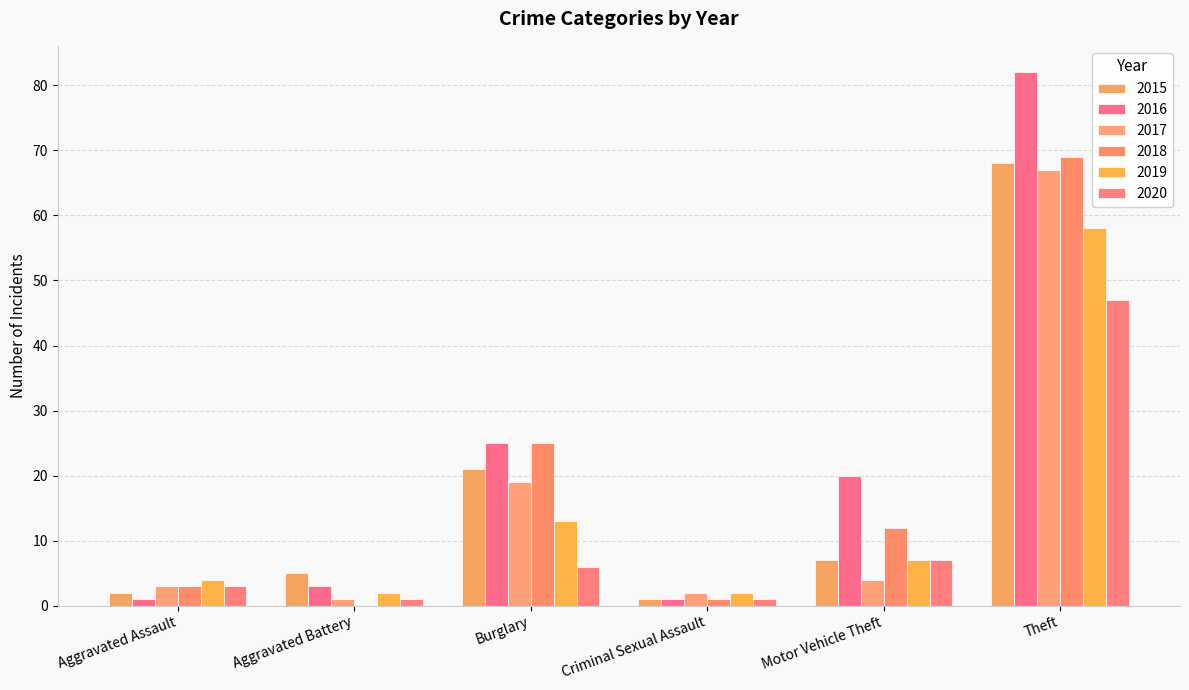

What is the difference between the second highest and minimum values in the 2018 series?

25